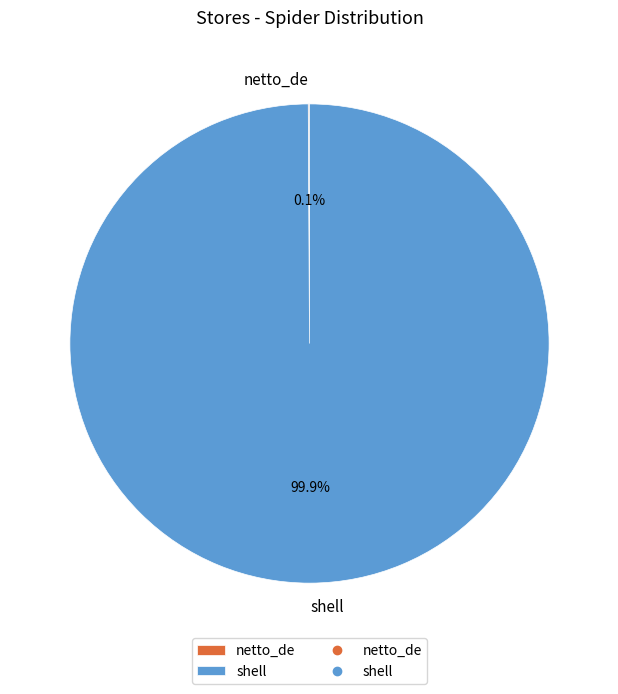

To the nearest percent, what is the average slice percentage?

50%